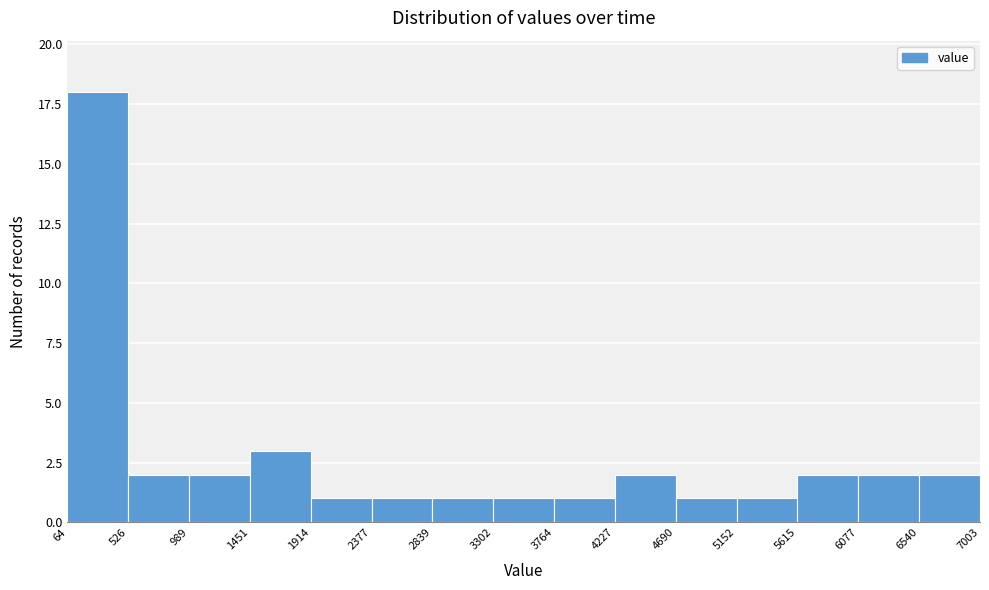

Reading left to right, list every bar in this chart as the range it spans on the x-axis followed by its height. The values are not printed on the chart, so give them approximately, as read against the axis.

64 to 526: 18
526 to 989: 2
989 to 1451: 2
1451 to 1914: 3
1914 to 2377: 1
2377 to 2839: 1
2839 to 3302: 1
3302 to 3764: 1
3764 to 4227: 1
4227 to 4690: 2
4690 to 5152: 1
5152 to 5615: 1
5615 to 6077: 2
6077 to 6540: 2
6540 to 7003: 2